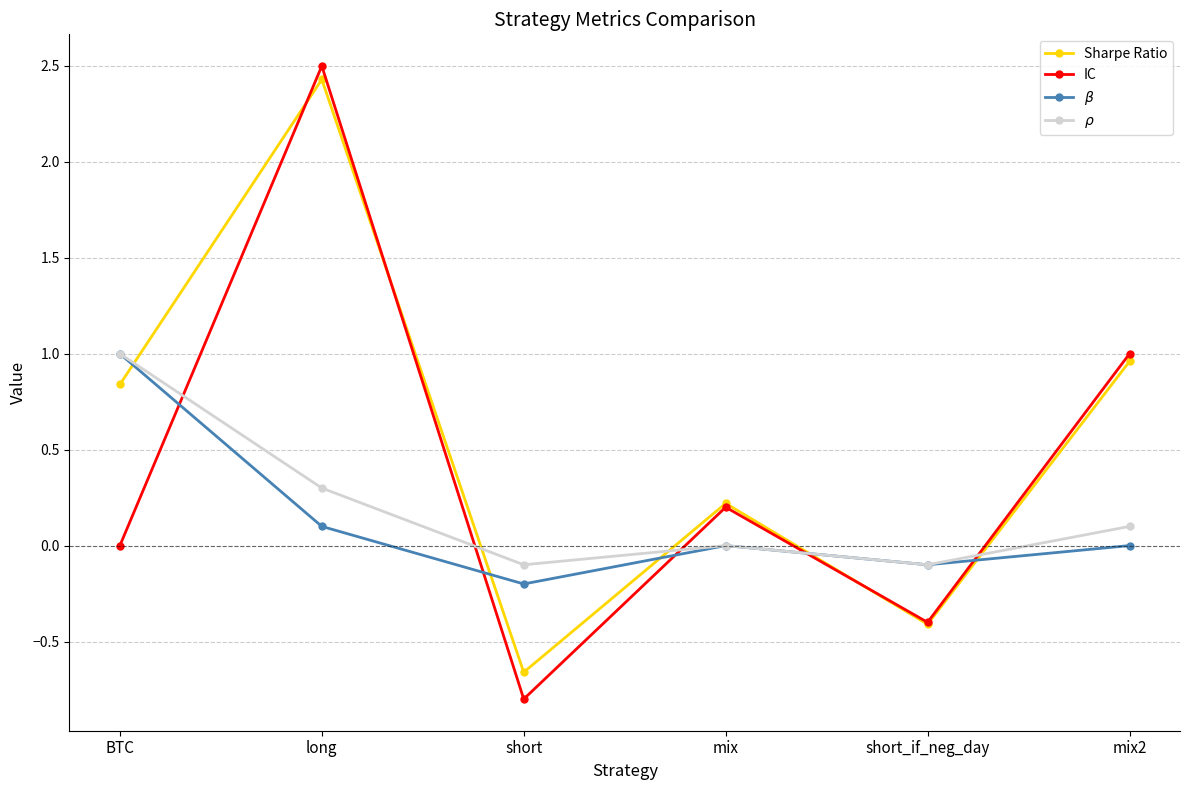

What is the average value of the Sharpe Ratio series?

0.6